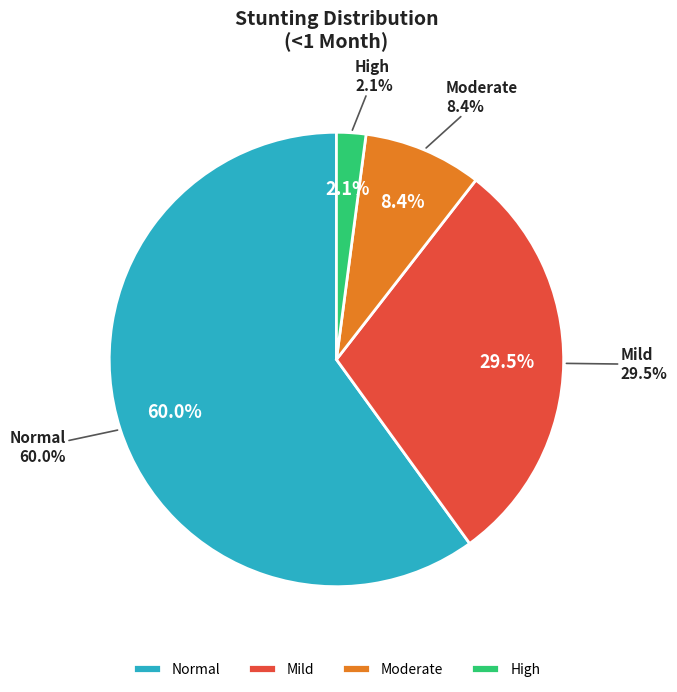

Is it true that Moderate is 1% of the pie?

False